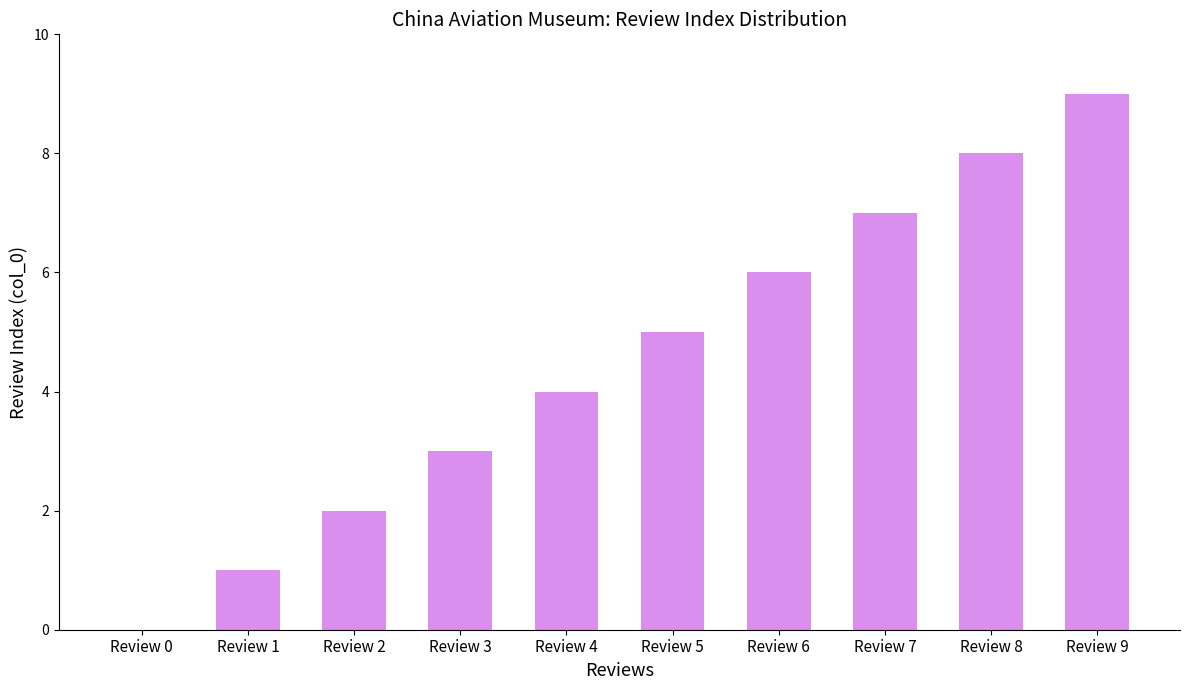

Approximately how many times larger is the value at Review 3 compared to Review 2?

1.5